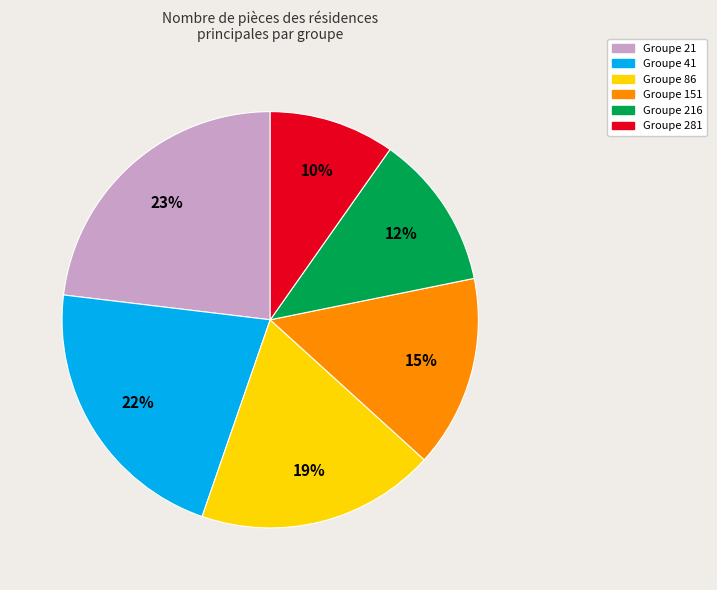

Is there a majority slice in this chart?

No